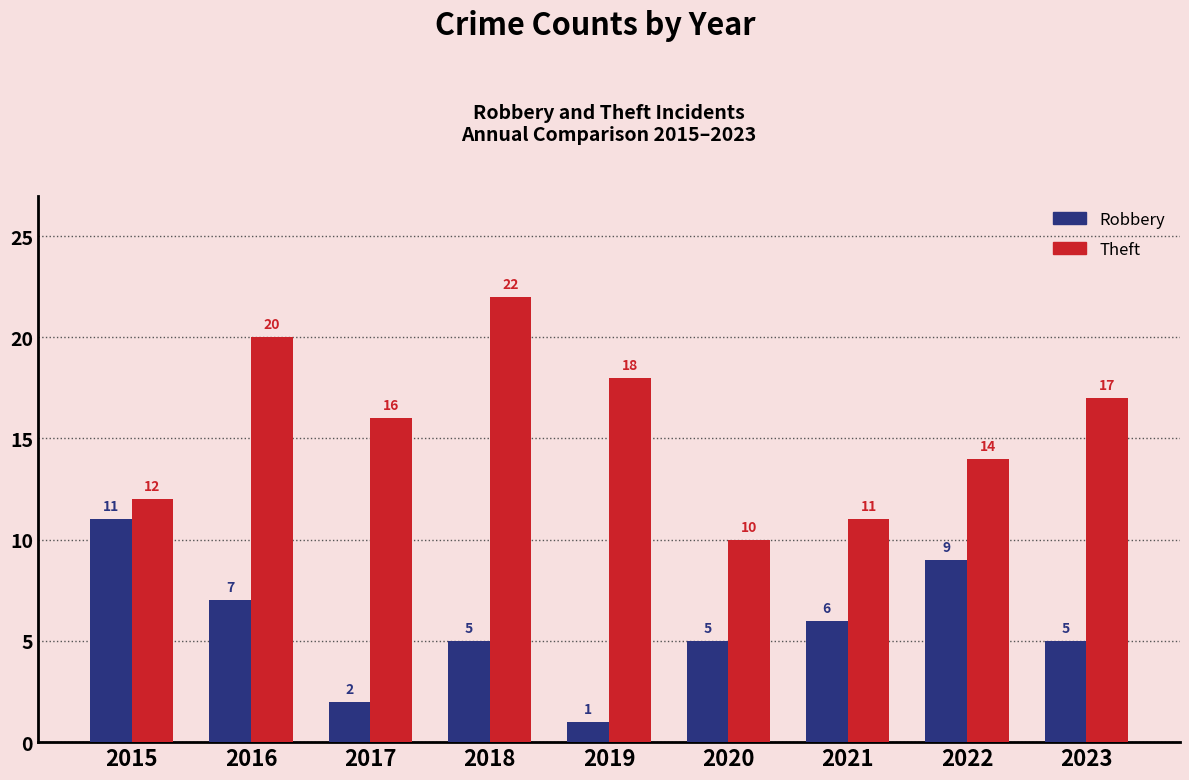

What is the value of the Theft bar at the 5th from the left?

18